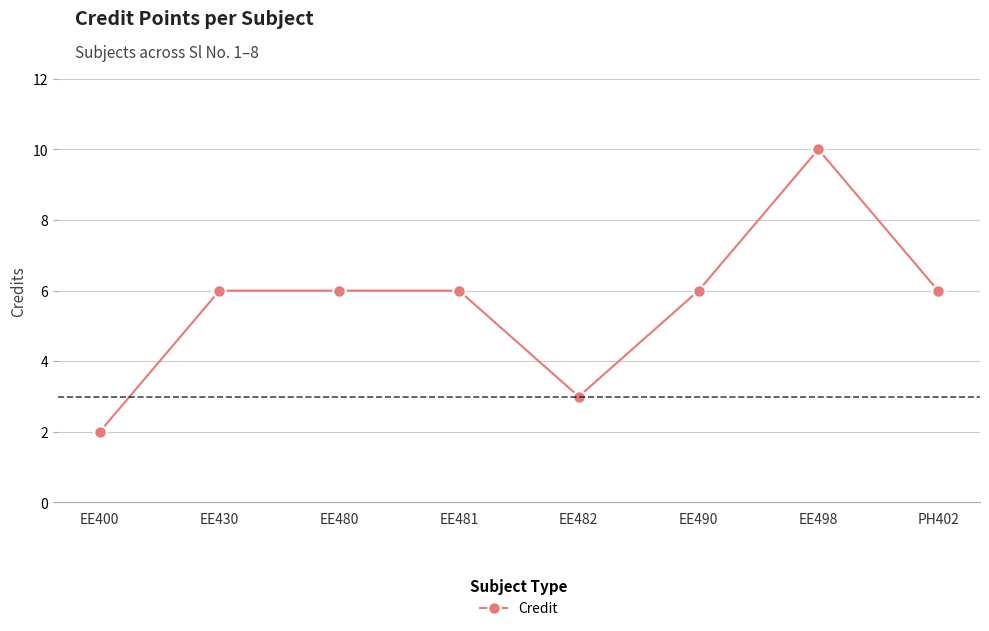

Between EE498 and EE400, which is larger?

EE498